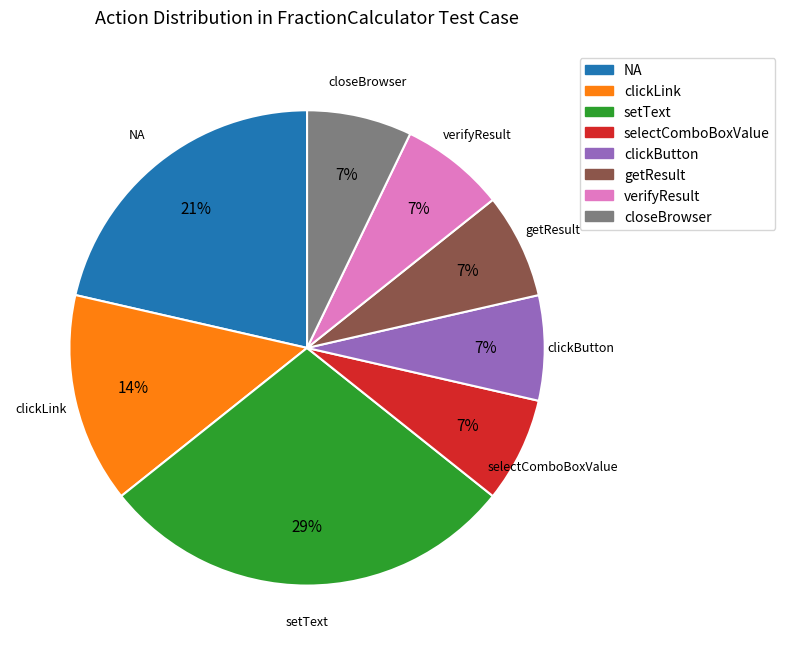

Is the sum of closeBrowser and verifyResult greater than half?

No